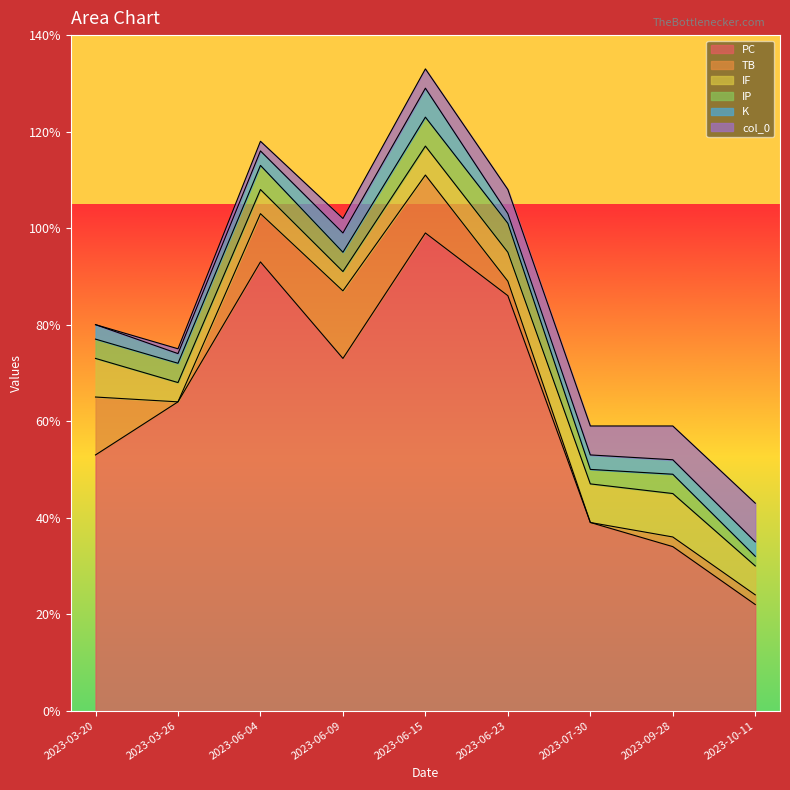

What is the value of the col_0 point at the 5th from the left?

4